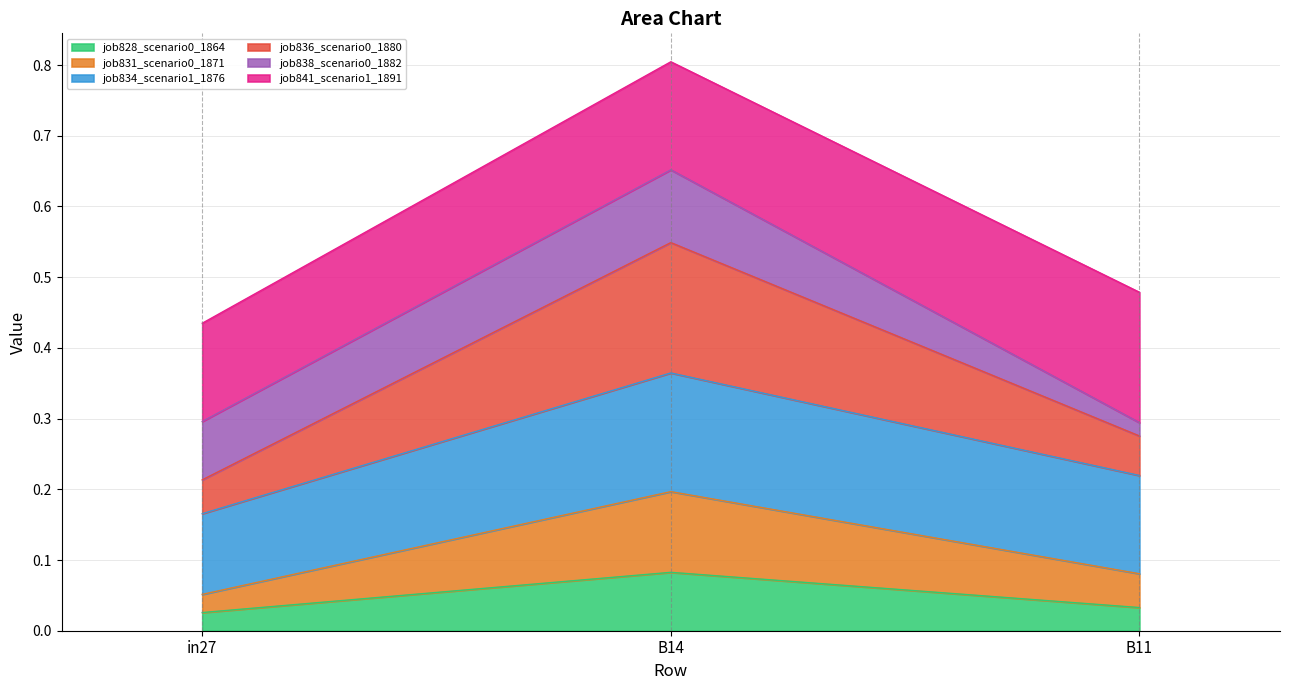

The value of job828_scenario0_1864 at B11 is 0.1. True or false?

False